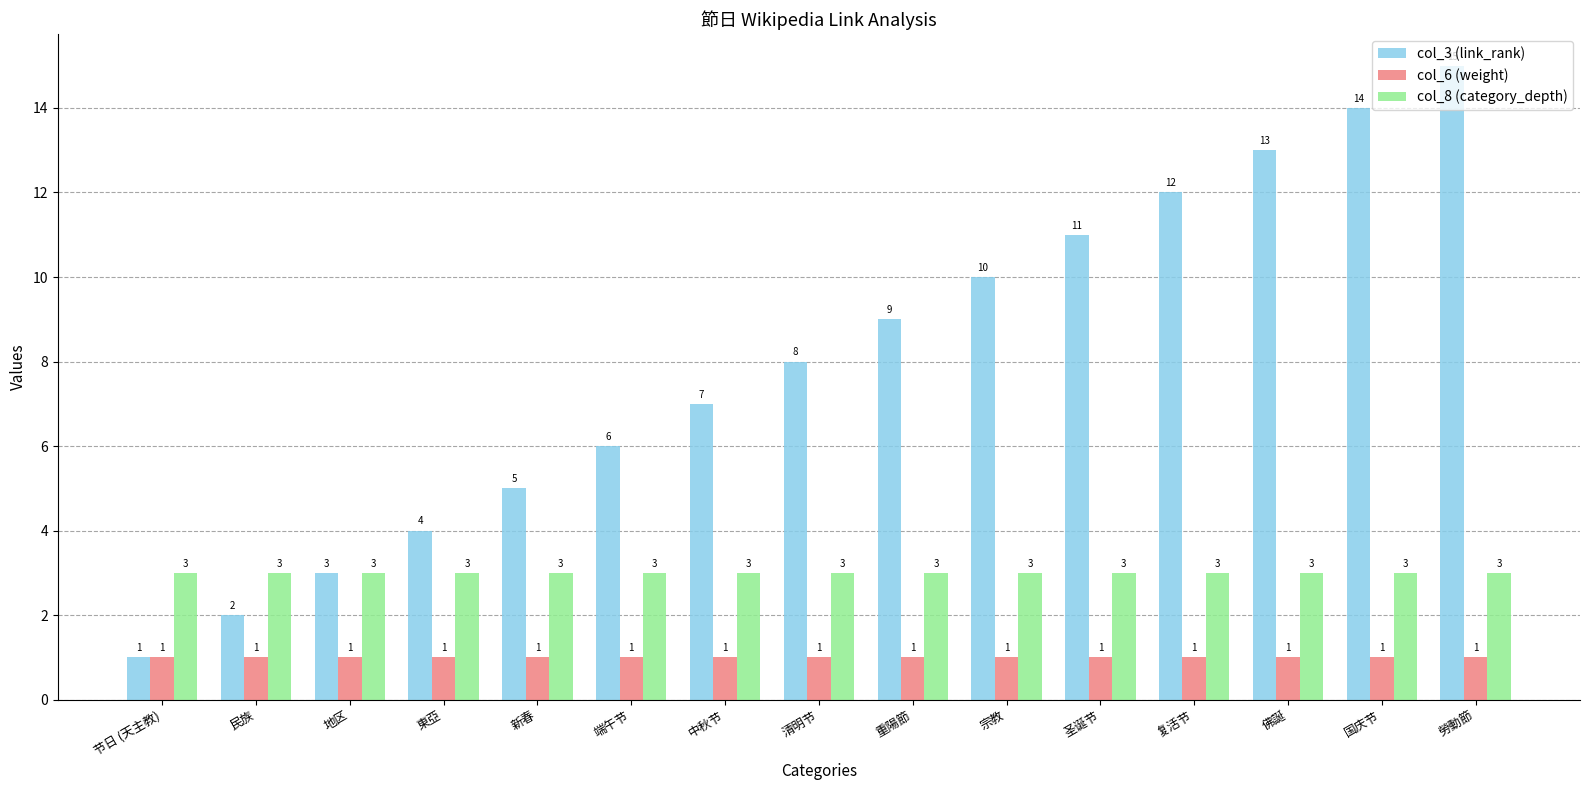

At which label is col_3 (link_rank) closest to 8?

清明节